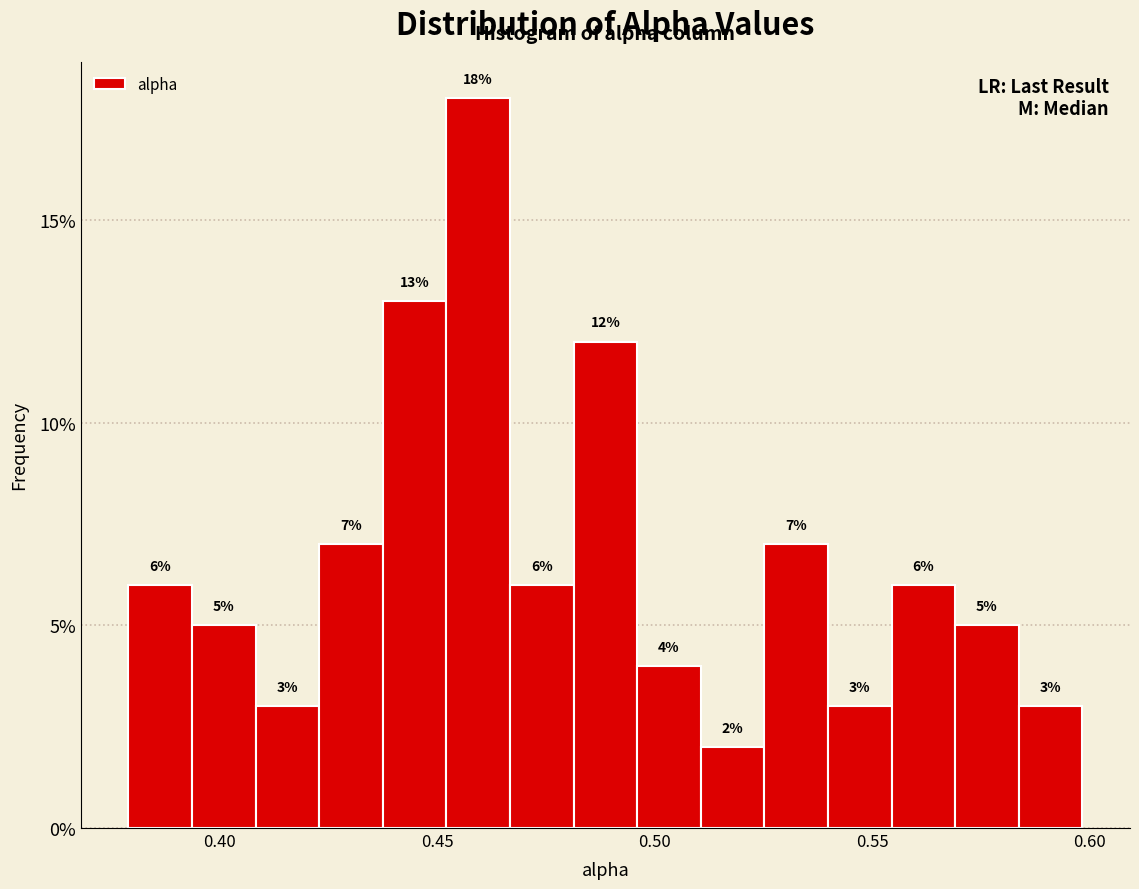

Around what value on the x-axis is the tallest bar? Give the approximate position of its centre, as read against the axis.

0.460